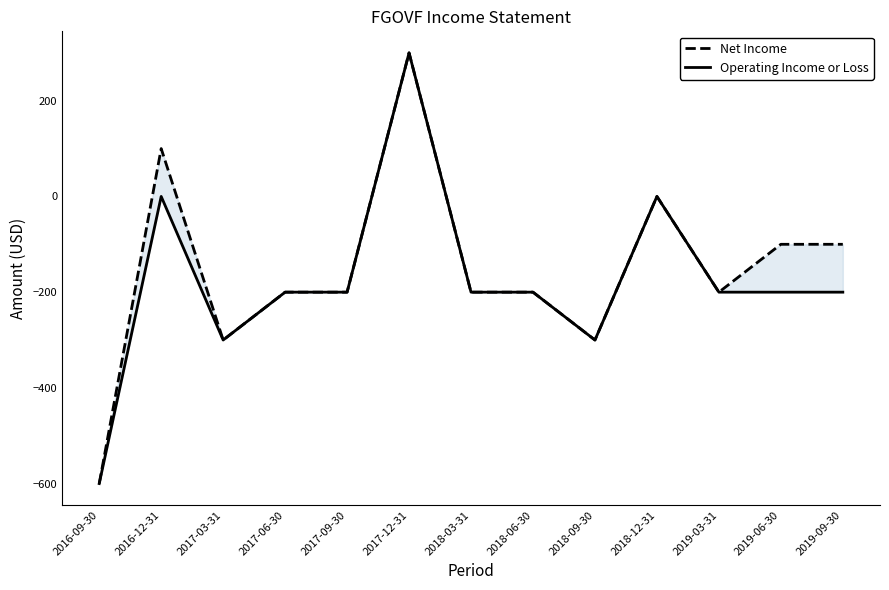

Which series has the largest range (max minus min)?

Net Income